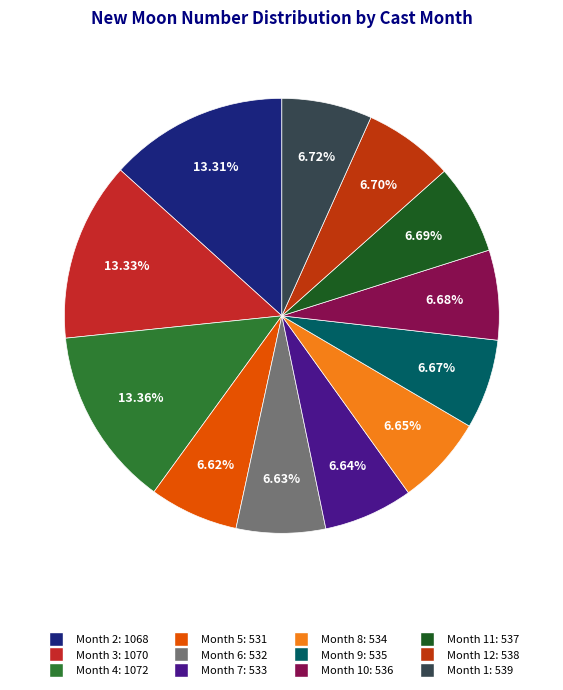

To the nearest percent, what is the average slice percentage?

8%